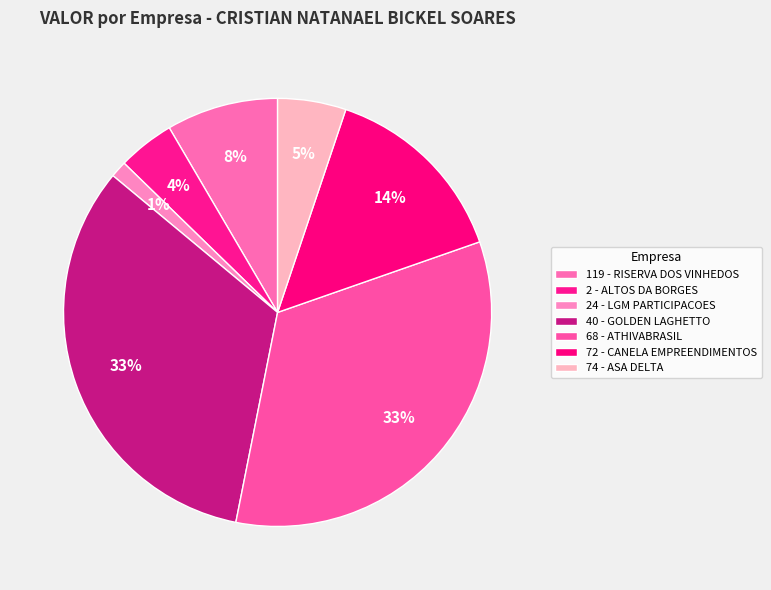

How many segments does this pie chart have?

7